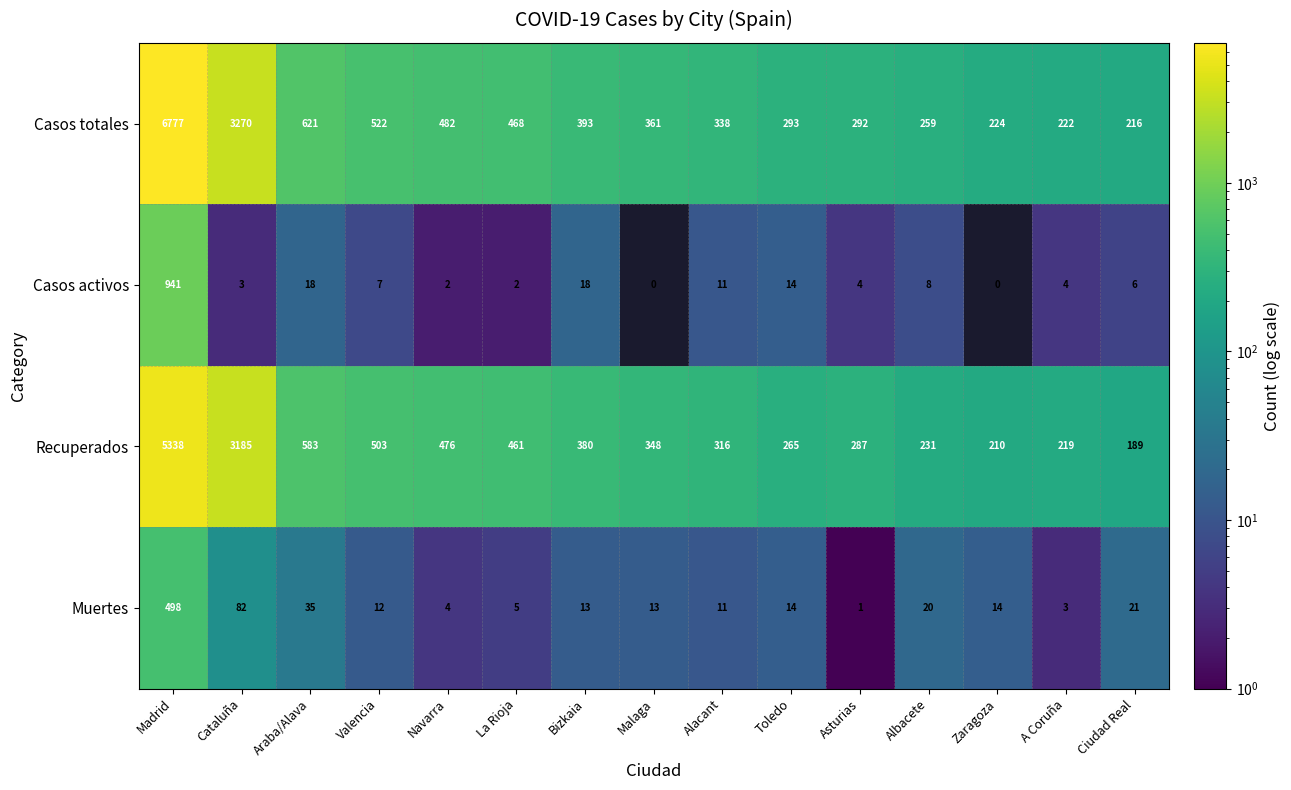

True or false: Casos activos has a value of 7 at Valencia.

True